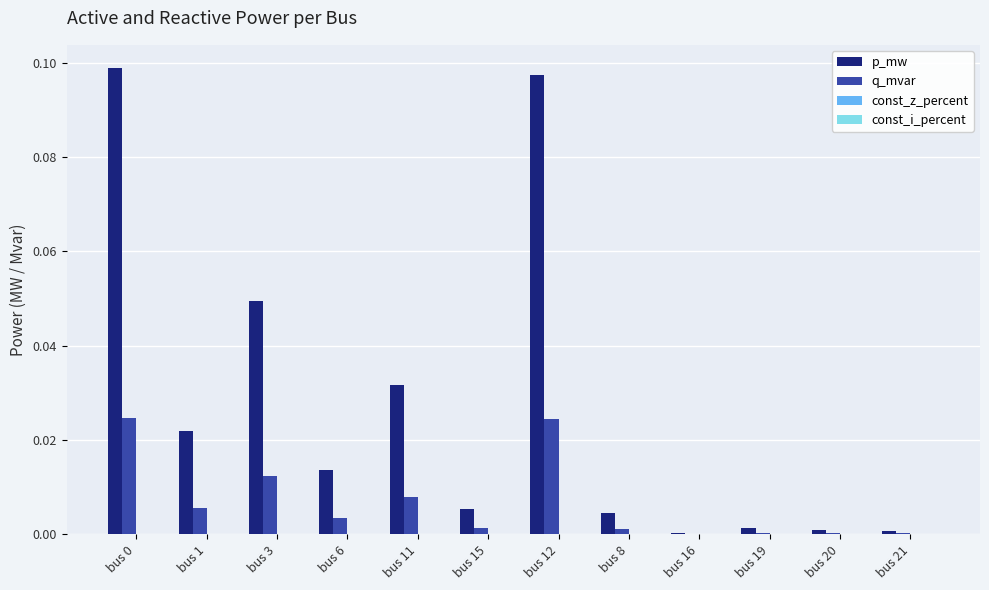

Are the bars horizontal?

No